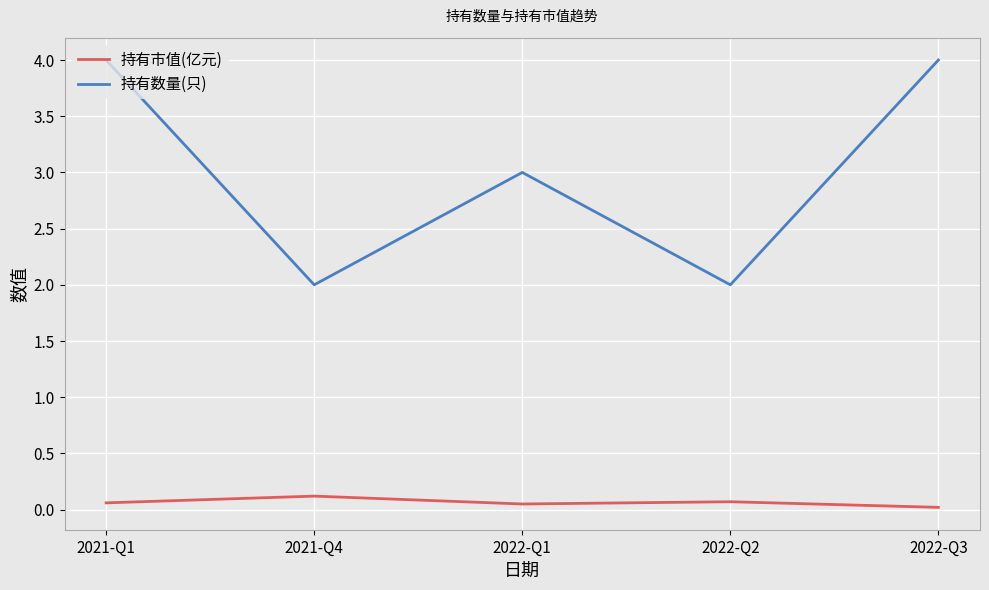

Is it true that 持有数量(只) equals 4.4 at 2022-Q1?

False